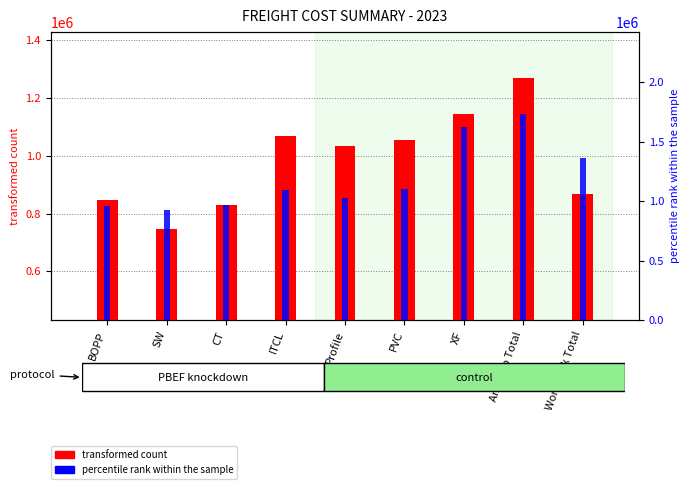

What is the spread (max minus min) of values at AmTopp Total?

456662.2